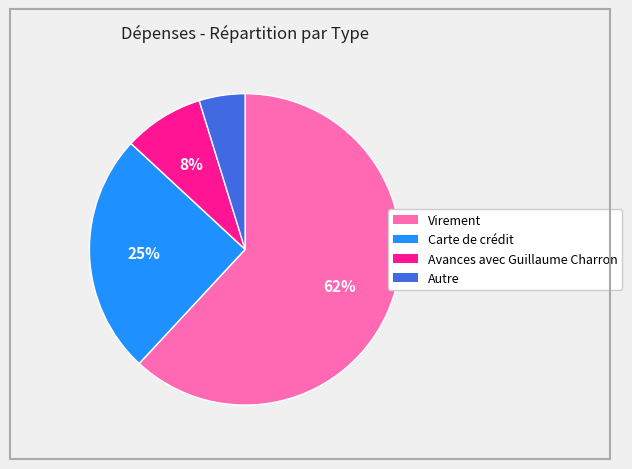

To the nearest percent, what is the difference between the largest and smallest slice percentages?

57%